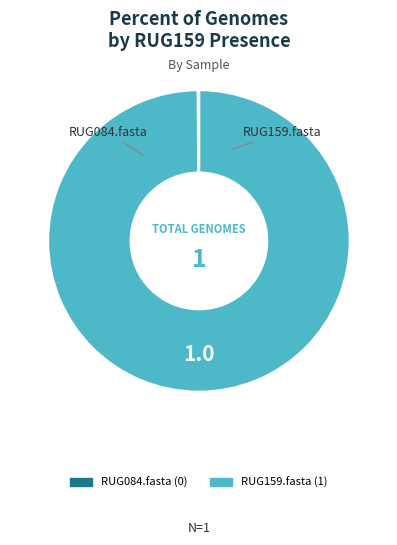

Which slice represents more than half of the pie?

RUG159.fasta